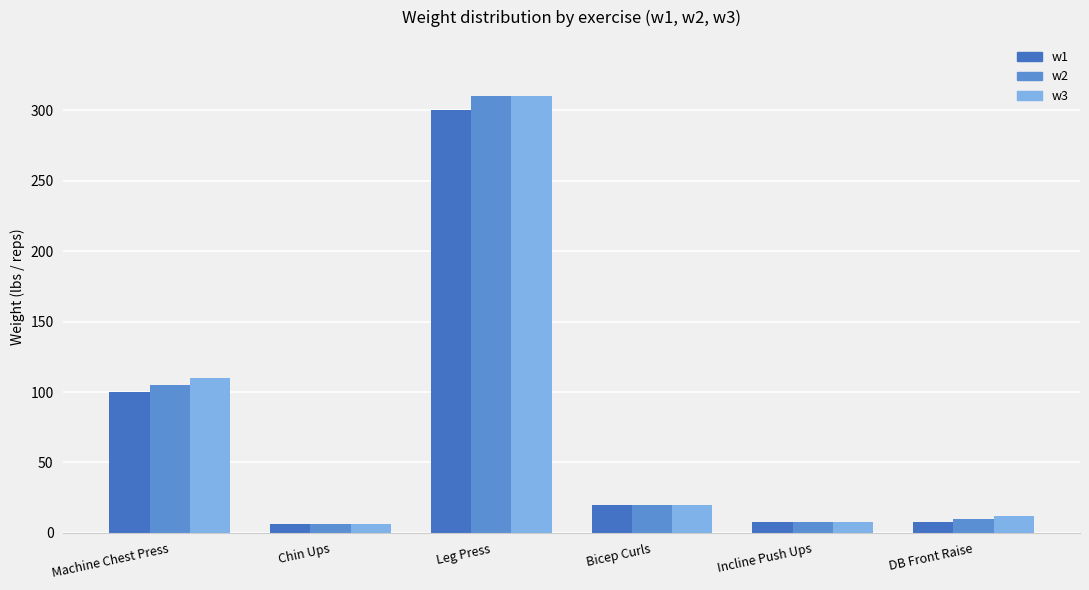

Which category has the highest value in the w2 series?

Leg Press